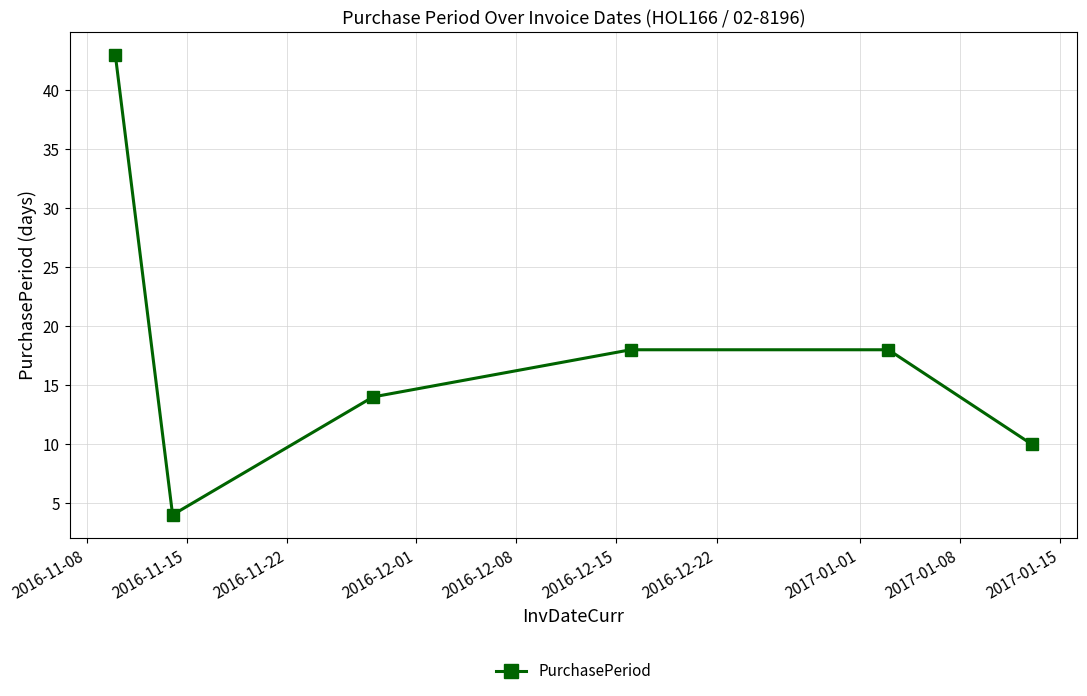

What is the value of the 2nd point from the left?

4